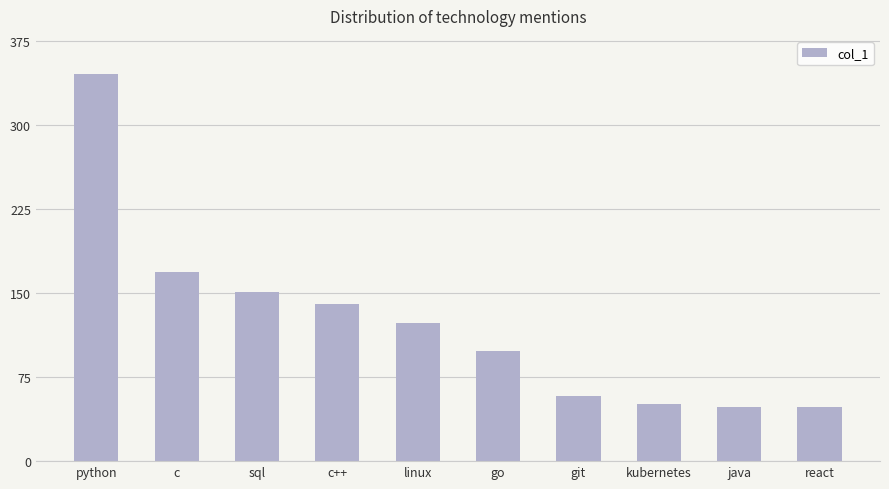

What is the difference between the values at go and kubernetes?

47